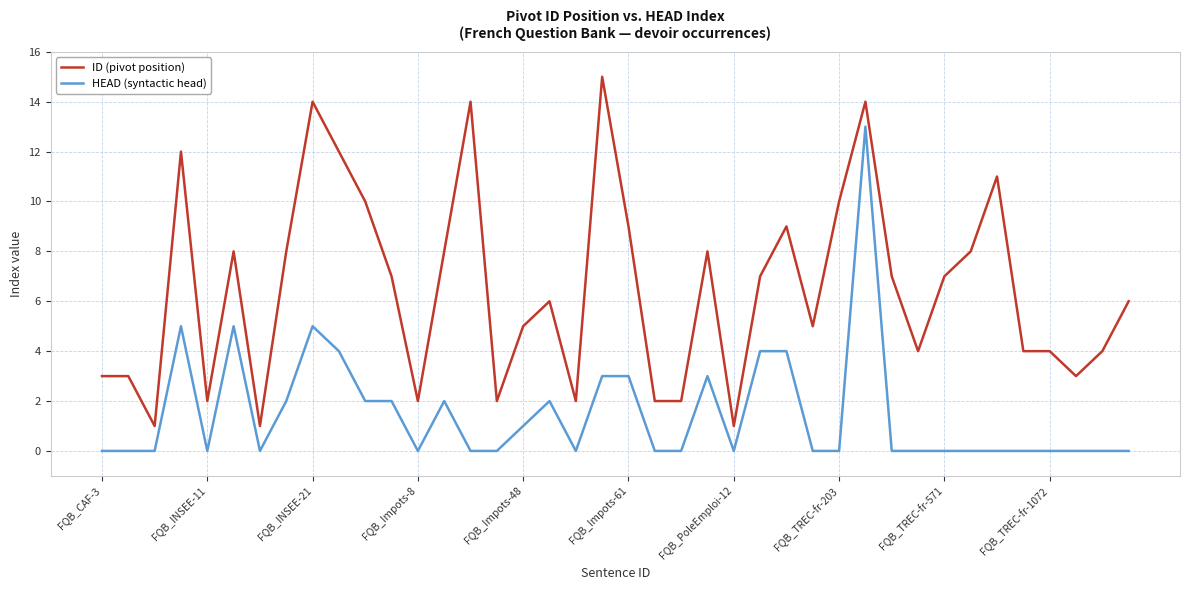

True or false: ID (pivot position) and HEAD (syntactic head) cross at least once.

False